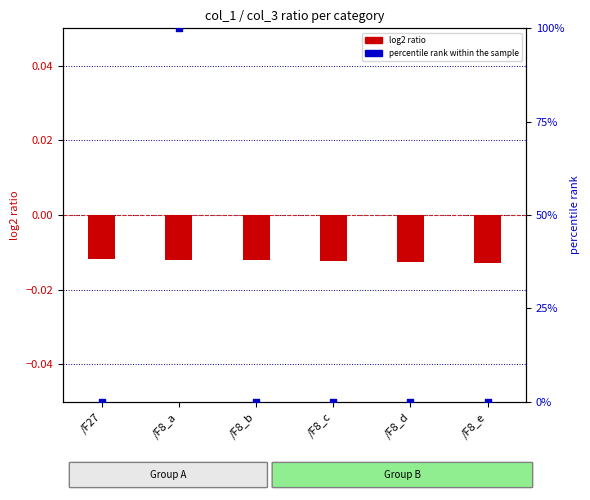

Which series contains the highest Y value?

percentile rank within the sample